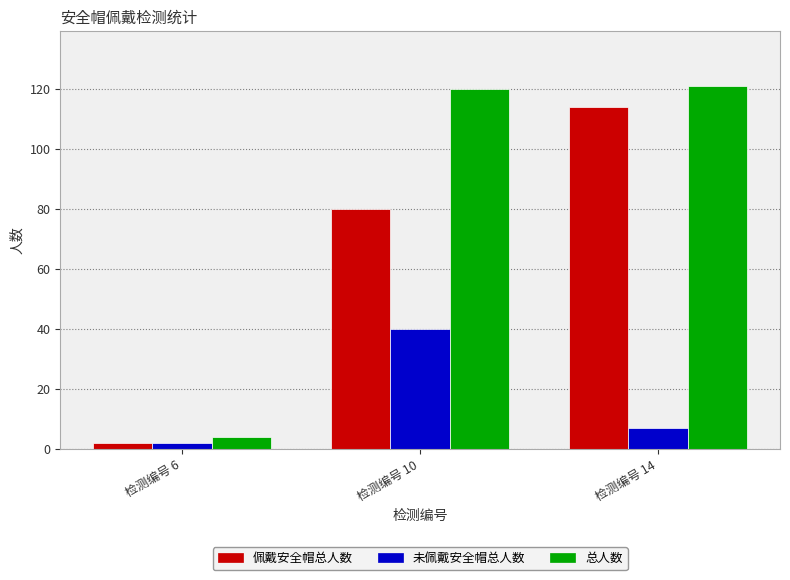

At which label does 未佩戴安全帽总人数 first exceed 7?

检测编号 10